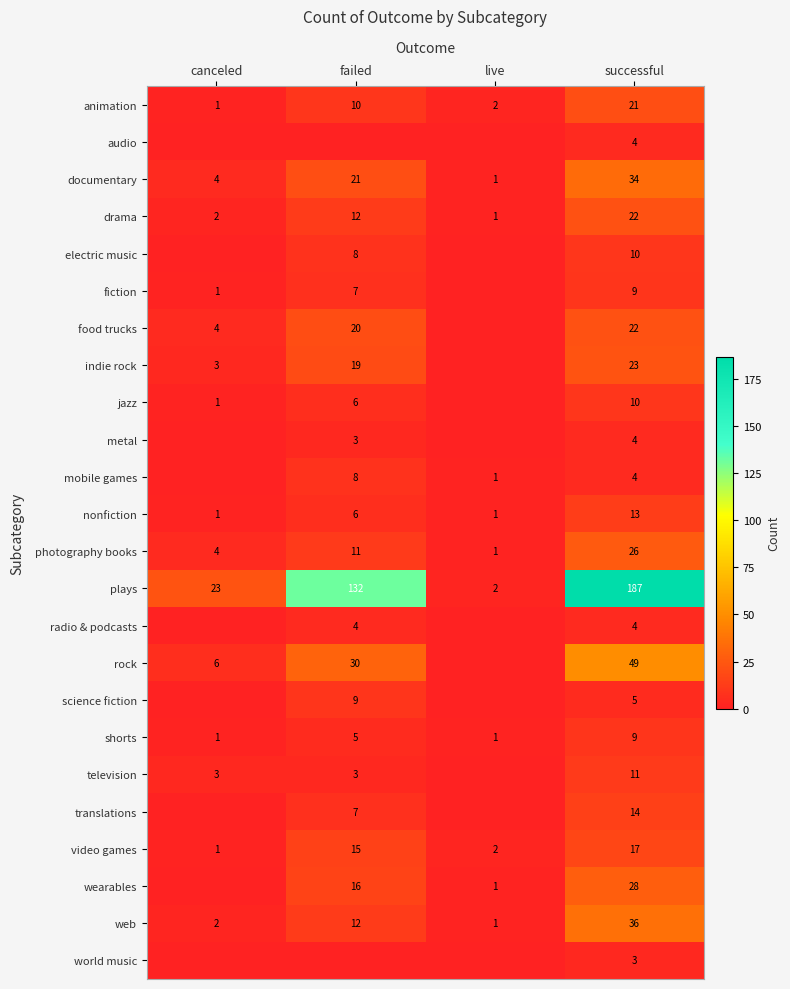

What is the difference between the second highest and minimum values in the web series?

11